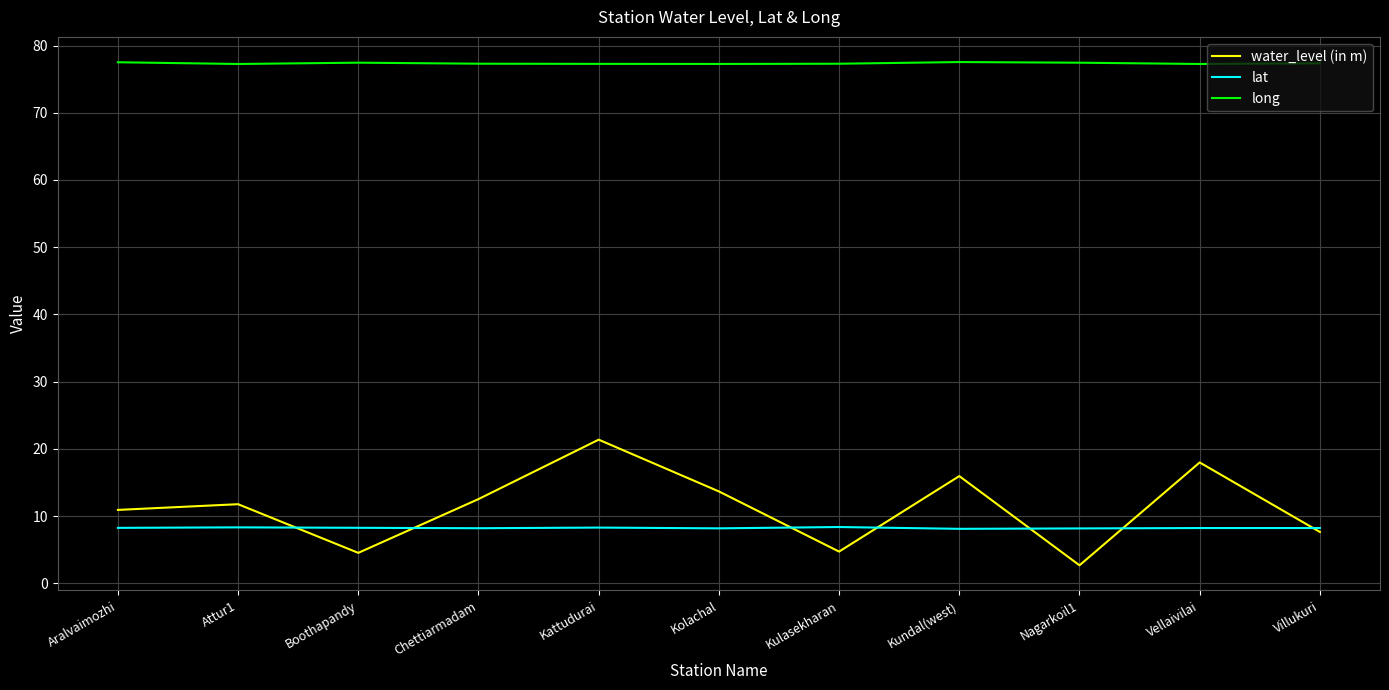

At which category does the chart reach its minimum across all series?

Nagarkoil1